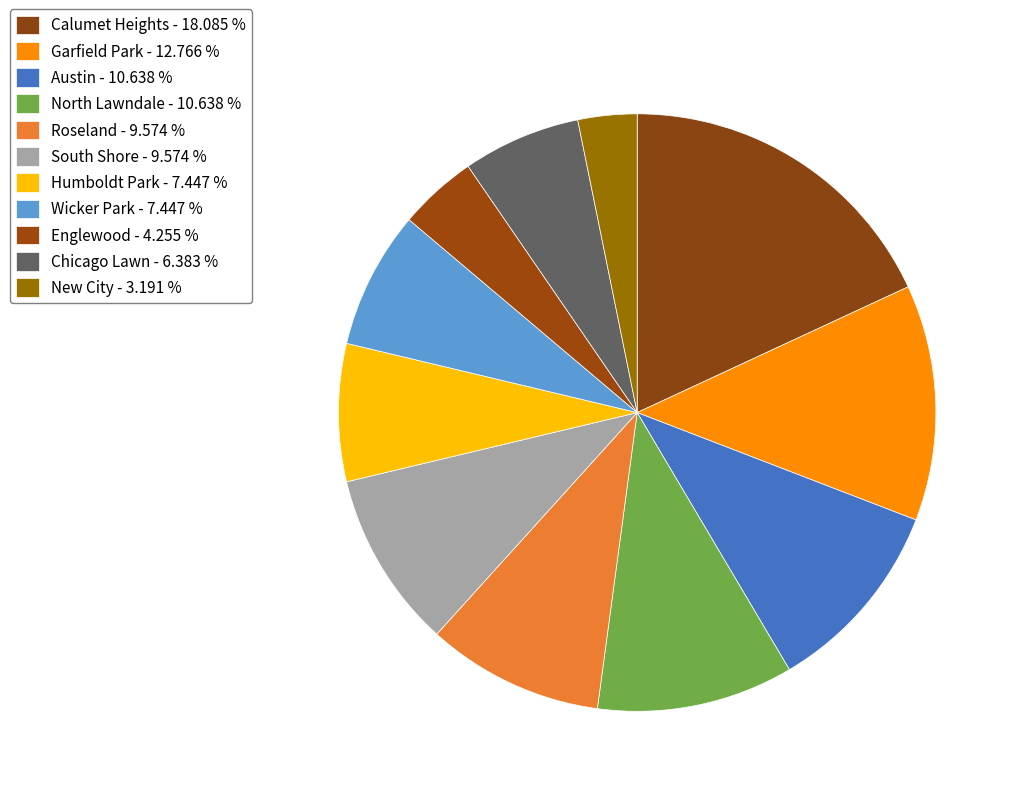

How many segments does this pie chart have?

11